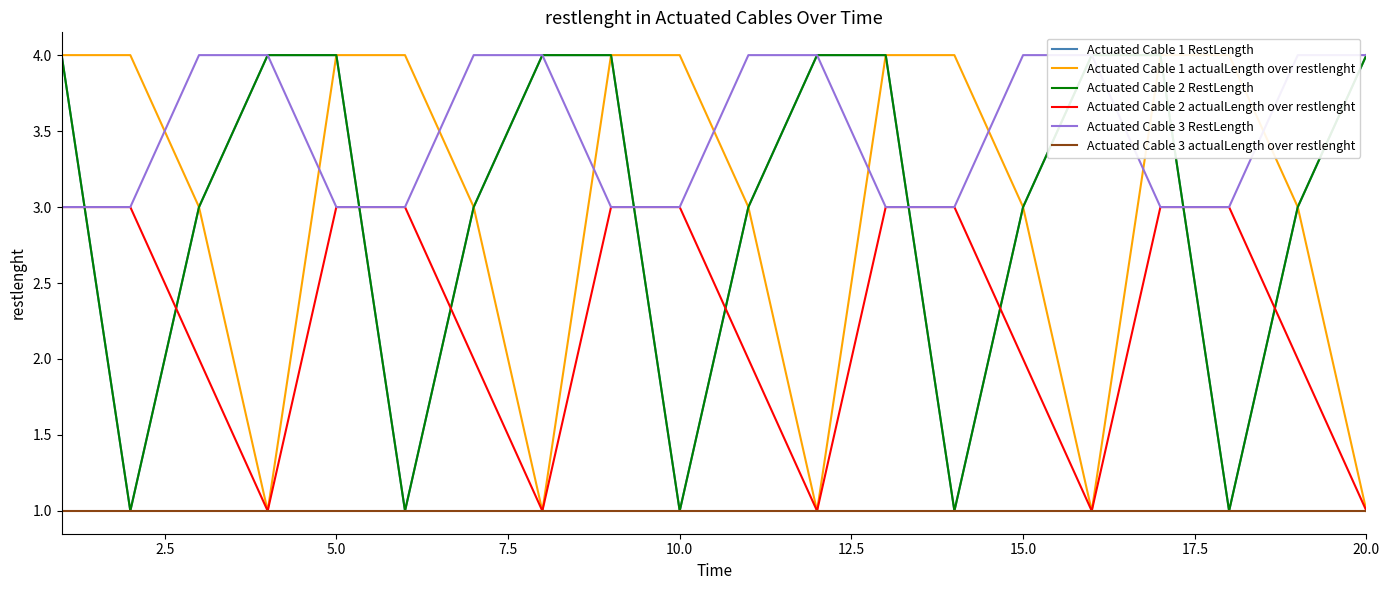

True or false: Actuated Cable 3 actualLength over restlenght and Actuated Cable 1 actualLength over restlenght intersect in this chart.

False